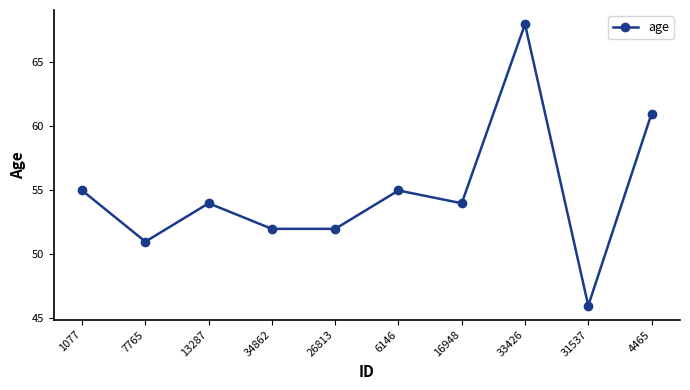

What is the ratio of the value at 6146 to the value at 26813?

1.1